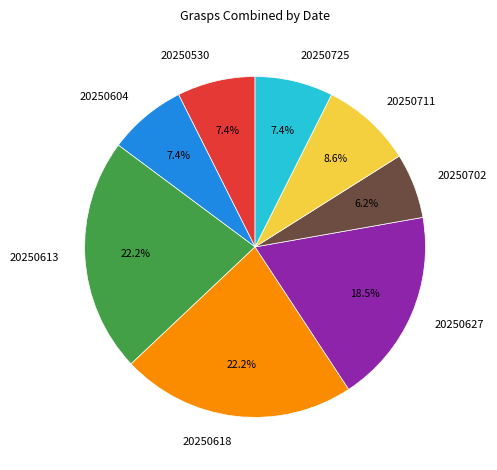

Which category has the smallest portion of the pie?

20250702